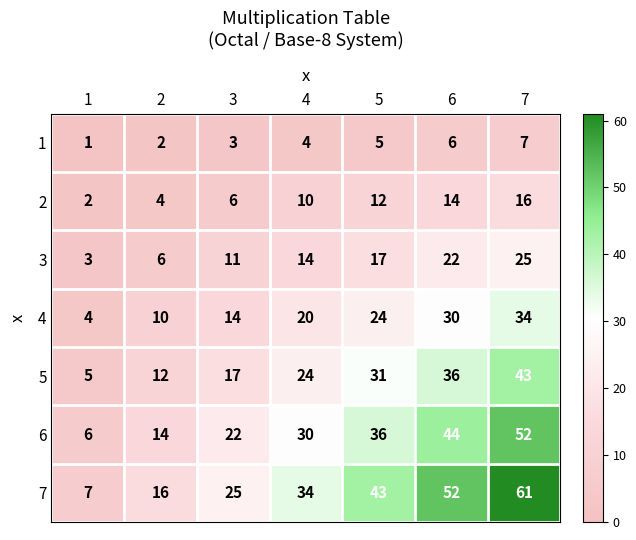

Which category has the lowest value across all series?

1